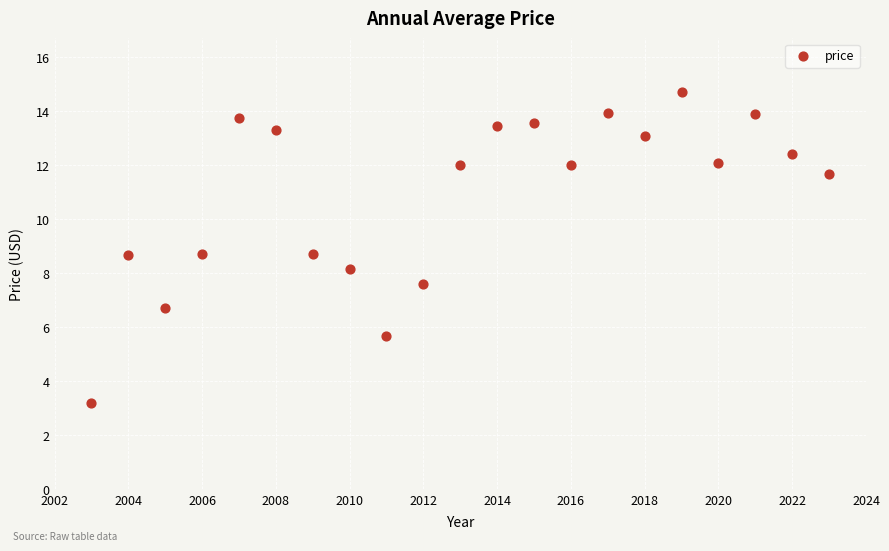

What is the range of Y values (max minus min)?

11.5